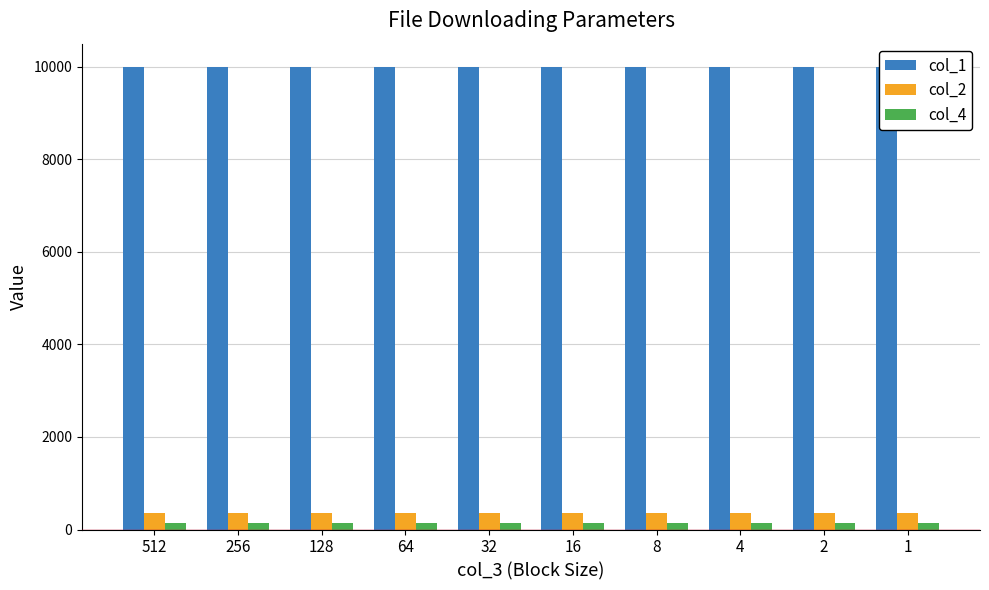

The value of col_4 at 256 is 246. True or false?

False